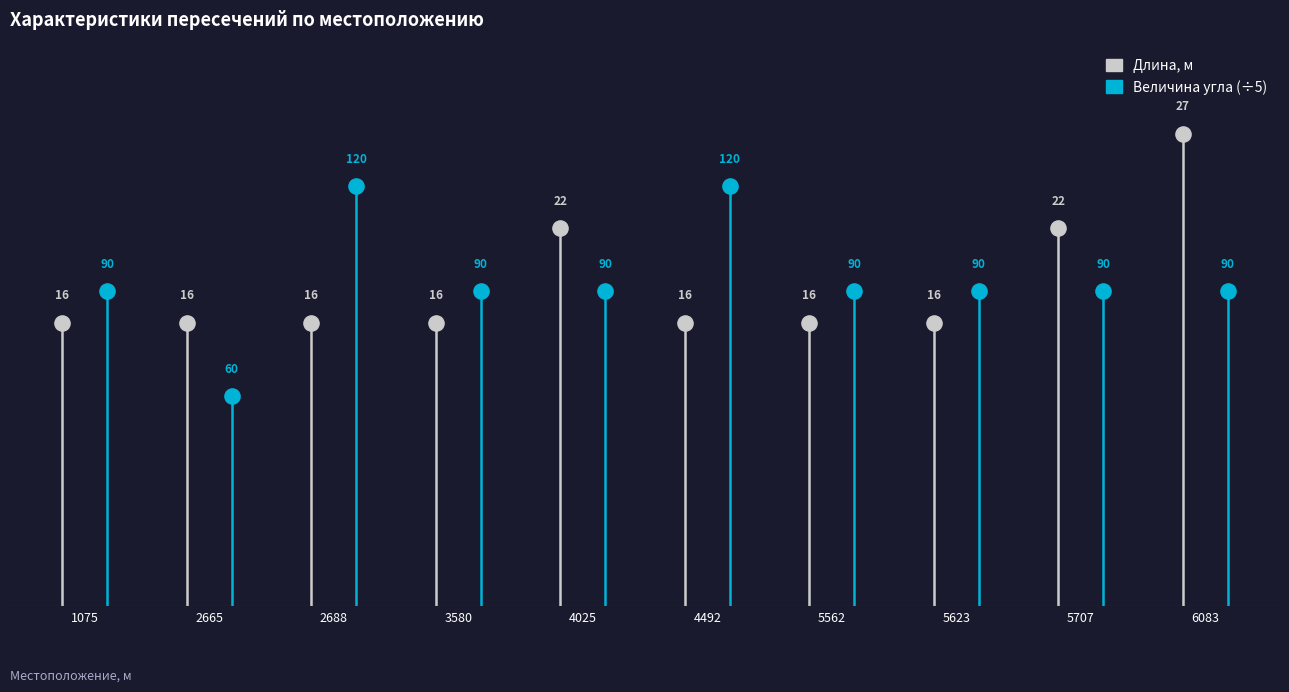

What are all the series names shown in the legend?

Длина, м, Величина угла